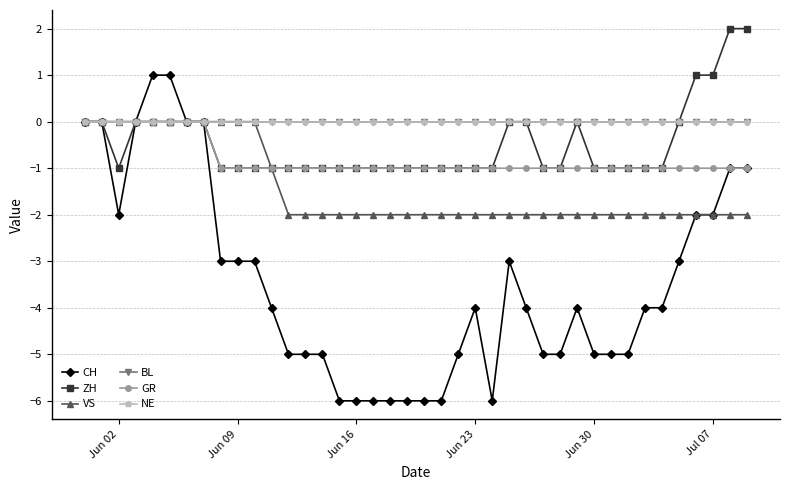

Is this an area chart (filled region under the line)?

No